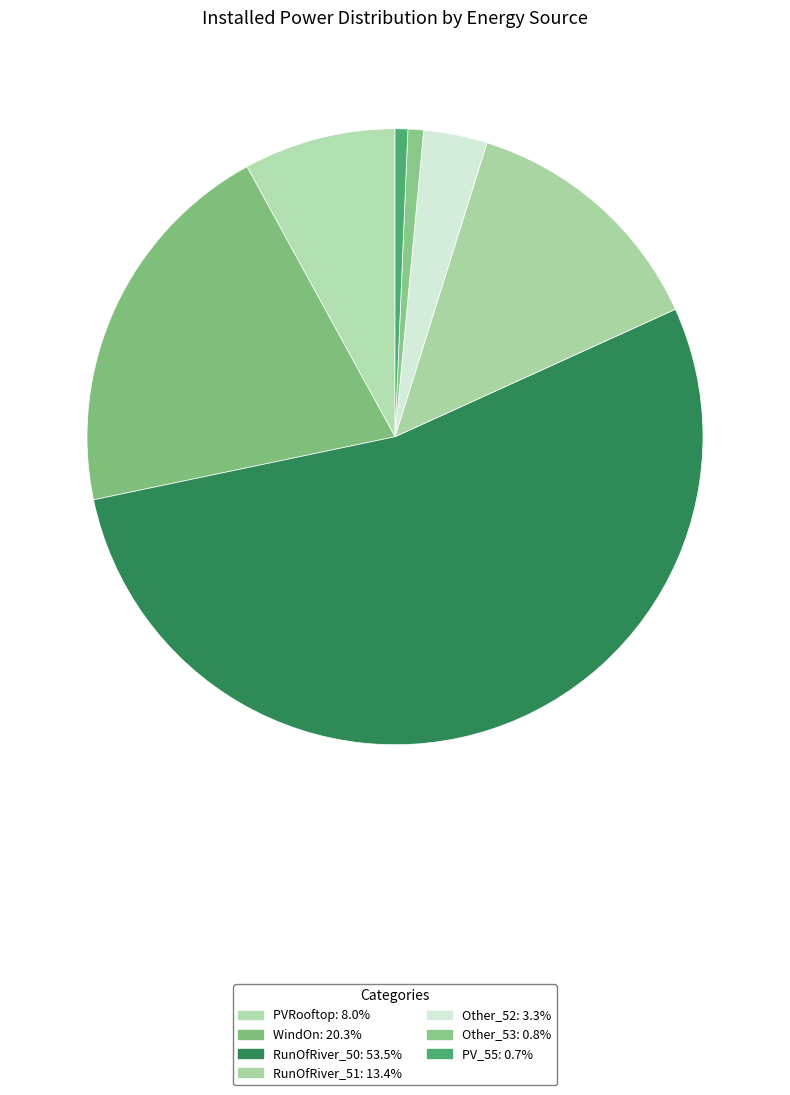

Which slice is the smallest?

PV_55